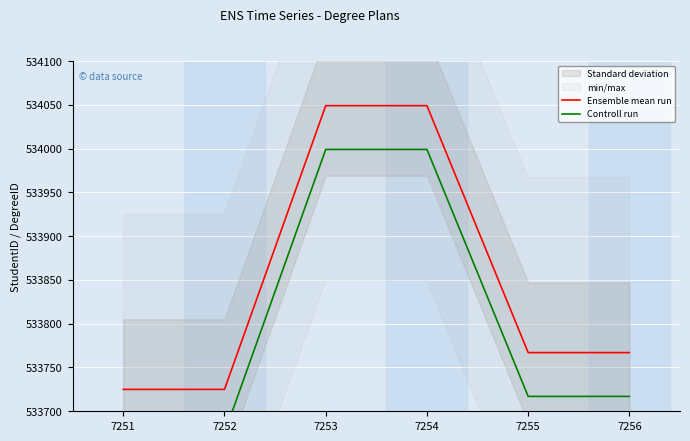

What is the average value of the Ensemble mean run series?

533847